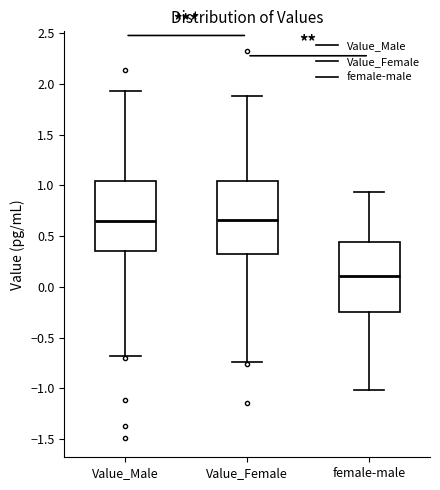

Where does the lower whisker of the box for Value_Female end on the y-axis? The values are not printed on the chart, so give them approximately, as read against the axis.

-0.75